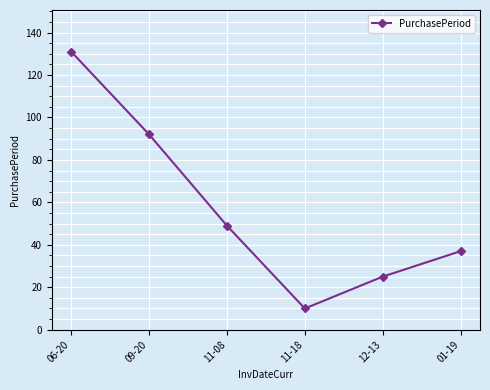

What is the maximum value shown in the chart?

131